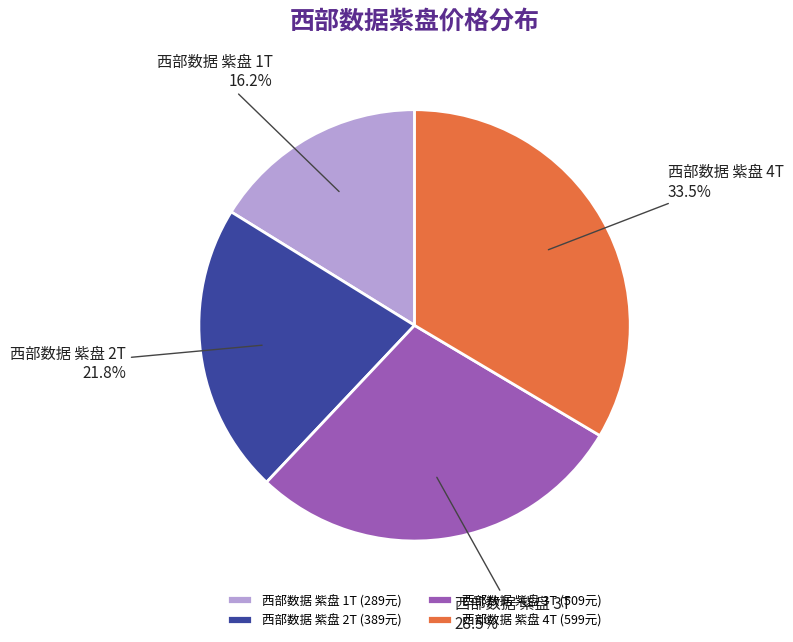

Rank the categories by value from lowest to highest.

西部数据 紫盘 1T, 西部数据 紫盘 2T, 西部数据 紫盘 3T, 西部数据 紫盘 4T